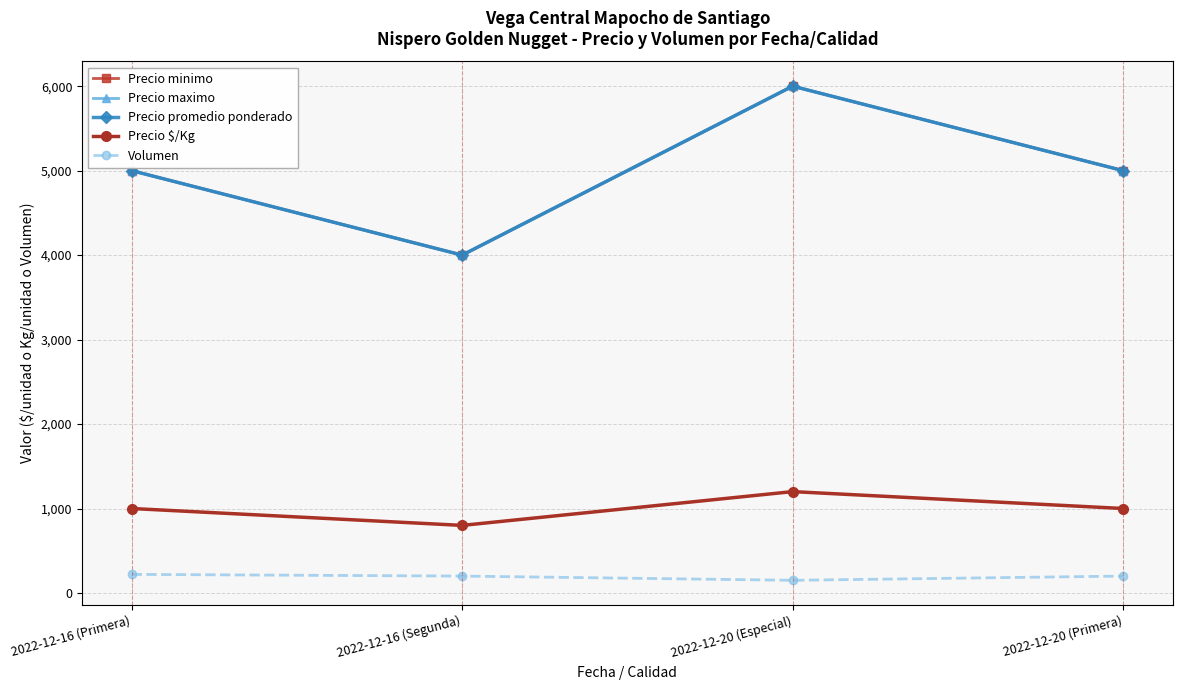

The value of Volumen at 2022-12-20 (Especial) is 150. True or false?

True